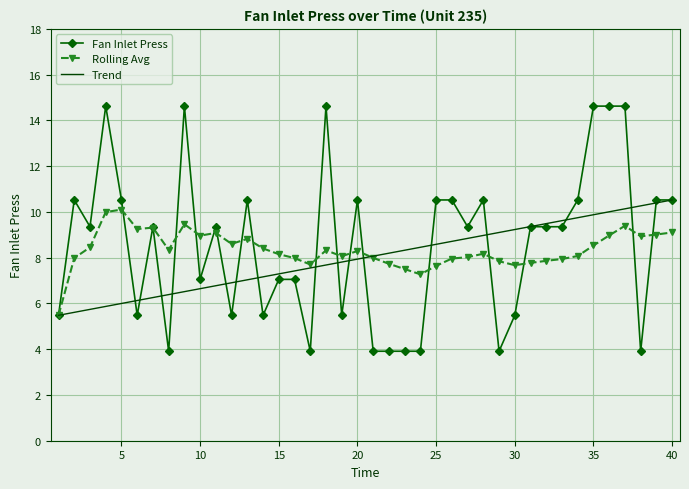

How many categories are shown in the chart?

40